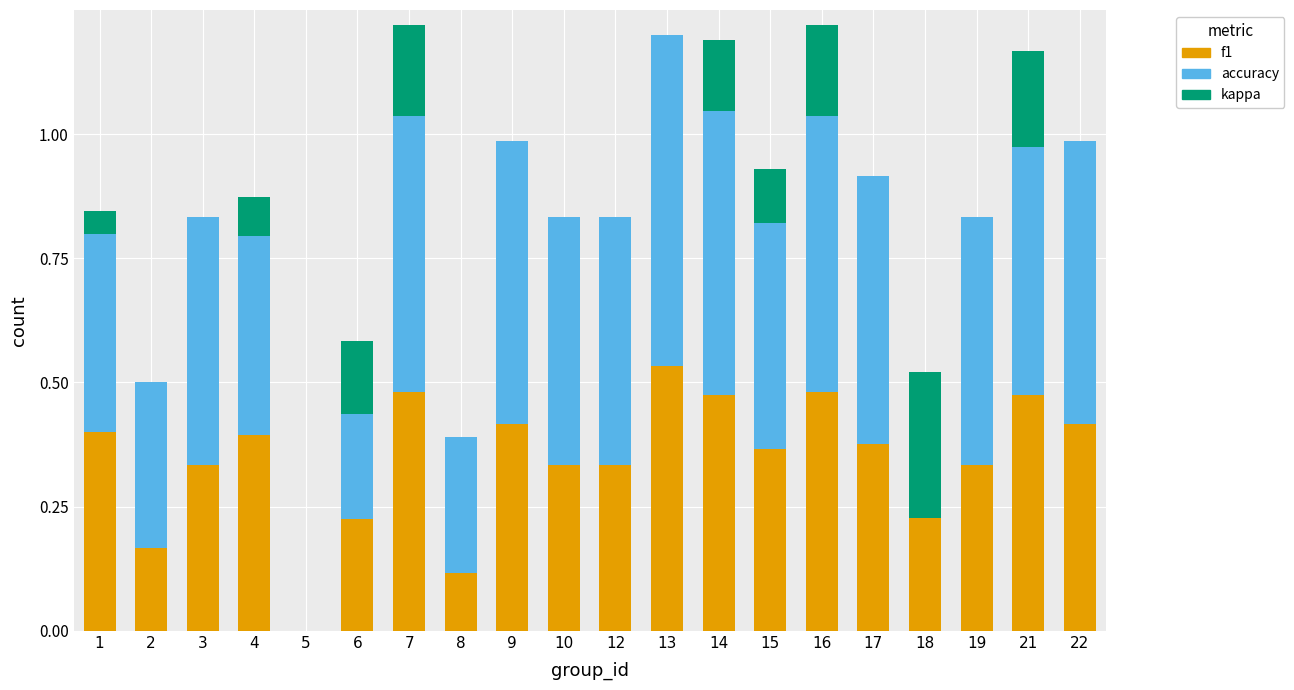

Reading left to right, list all the values displayed in this chart.

f1: 0.4	0.2	0.3	0.4	0.0	0.2	0.5	0.1	0.4	0.3	0.3	0.5	0.5	0.4	0.5	0.4	0.2	0.3	0.5	0.4
accuracy: 0.4	0.3	0.5	0.5	0.0	0.4	0.6	0.3	0.6	0.5	0.5	0.7	0.6	0.5	0.6	0.5	0.3	0.5	0.5	0.6
kappa: -0.0	0.0	0.0	-0.1	0.0	-0.1	0.2	0.0	0.0	0.0	0.0	0.0	0.1	0.1	0.2	0.0	-0.3	0.0	0.2	0.0